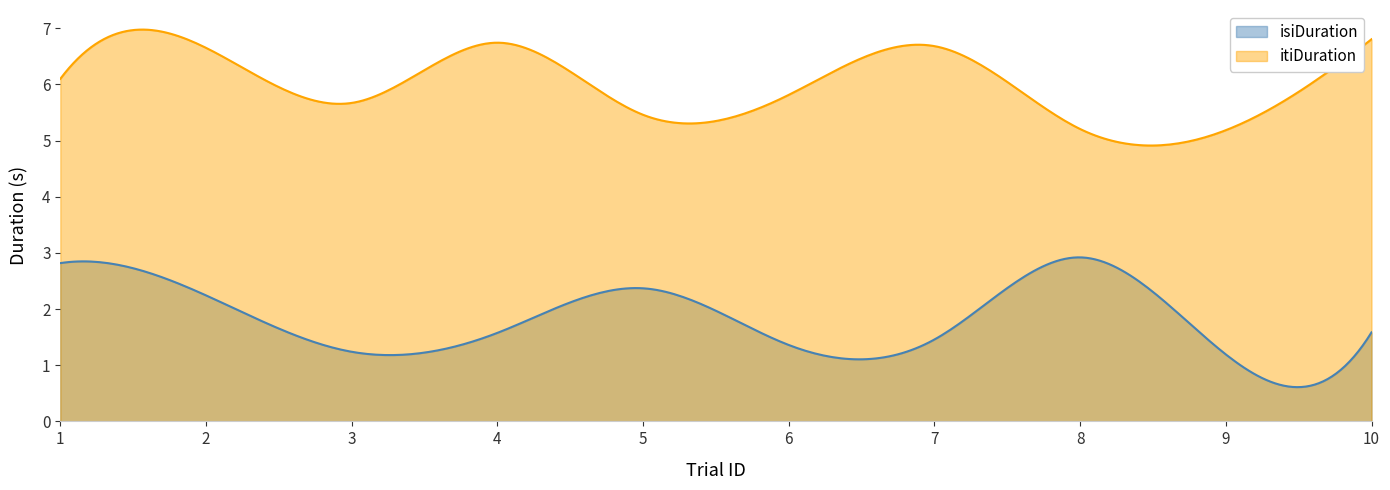

Reading right to left, transcribe all the data shown in this chart.

isiDuration: 10=1.6	9=1.2	8=2.9	7=1.5	6=1.4	5=2.4	4=1.6	3=1.2	2=2.2	1=2.8
itiDuration: 10=6.8	9=5.2	8=5.2	7=6.7	6=5.8	5=5.5	4=6.7	3=5.7	2=6.7	1=6.1